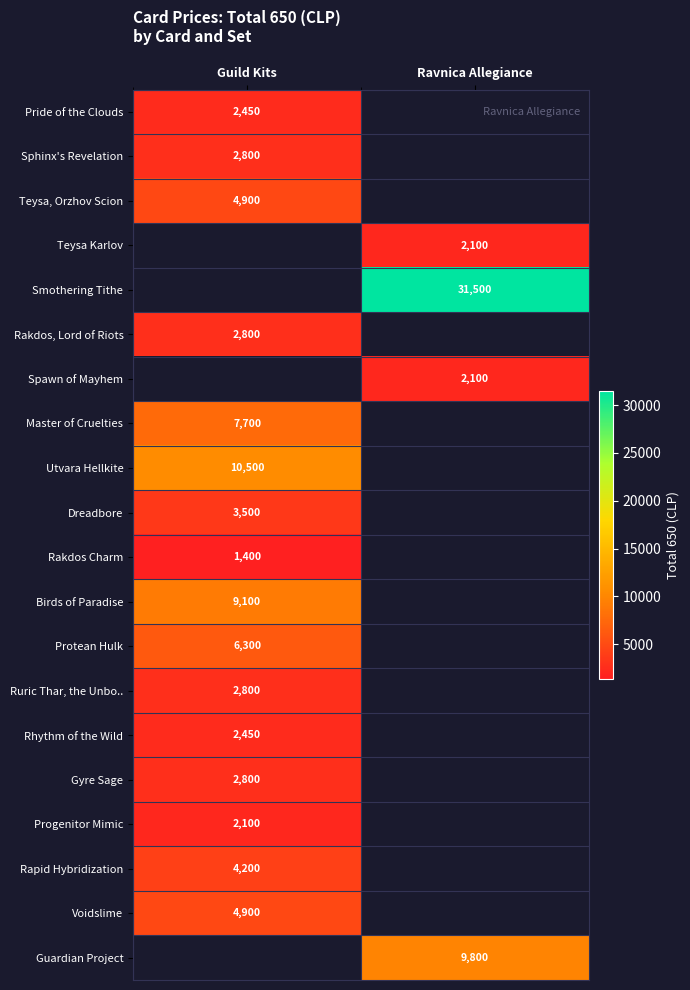

Is it true that Pride of the Clouds equals 4012 at Guild Kits?

False